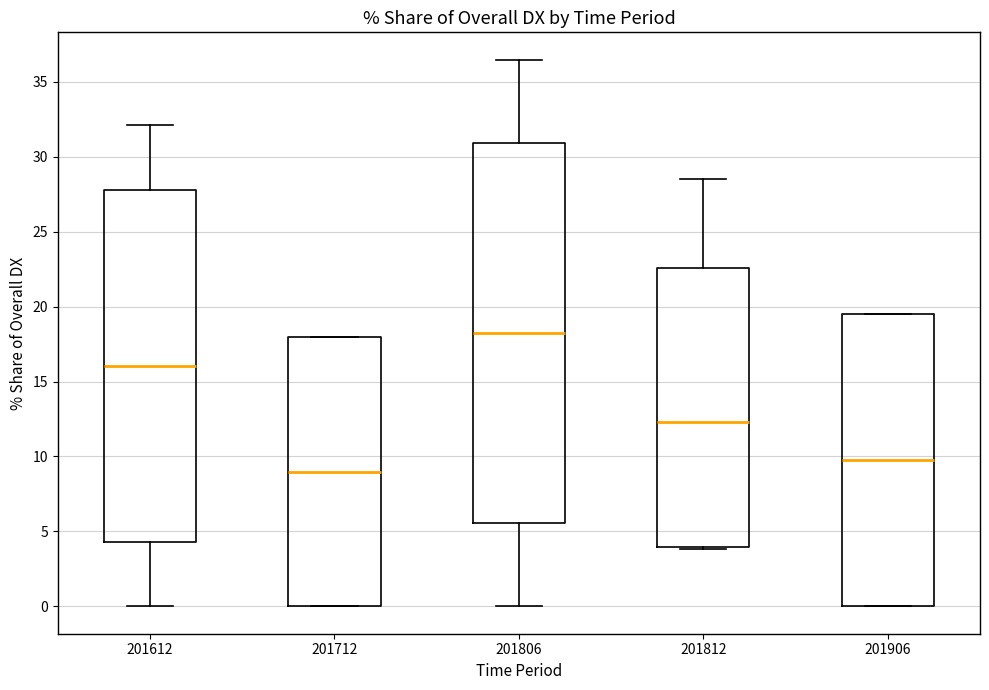

Where does the lower whisker of the box at x = 201806 end on the y-axis? The values are not printed on the chart, so give them approximately, as read against the axis.

0.0